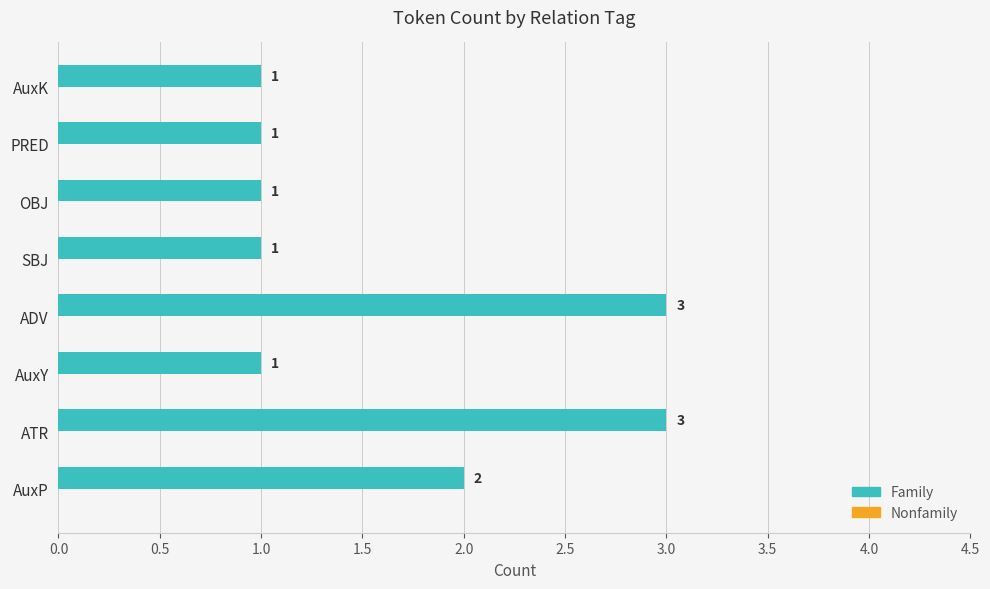

What is the ratio of the value at AuxY to the value at SBJ?

1.0